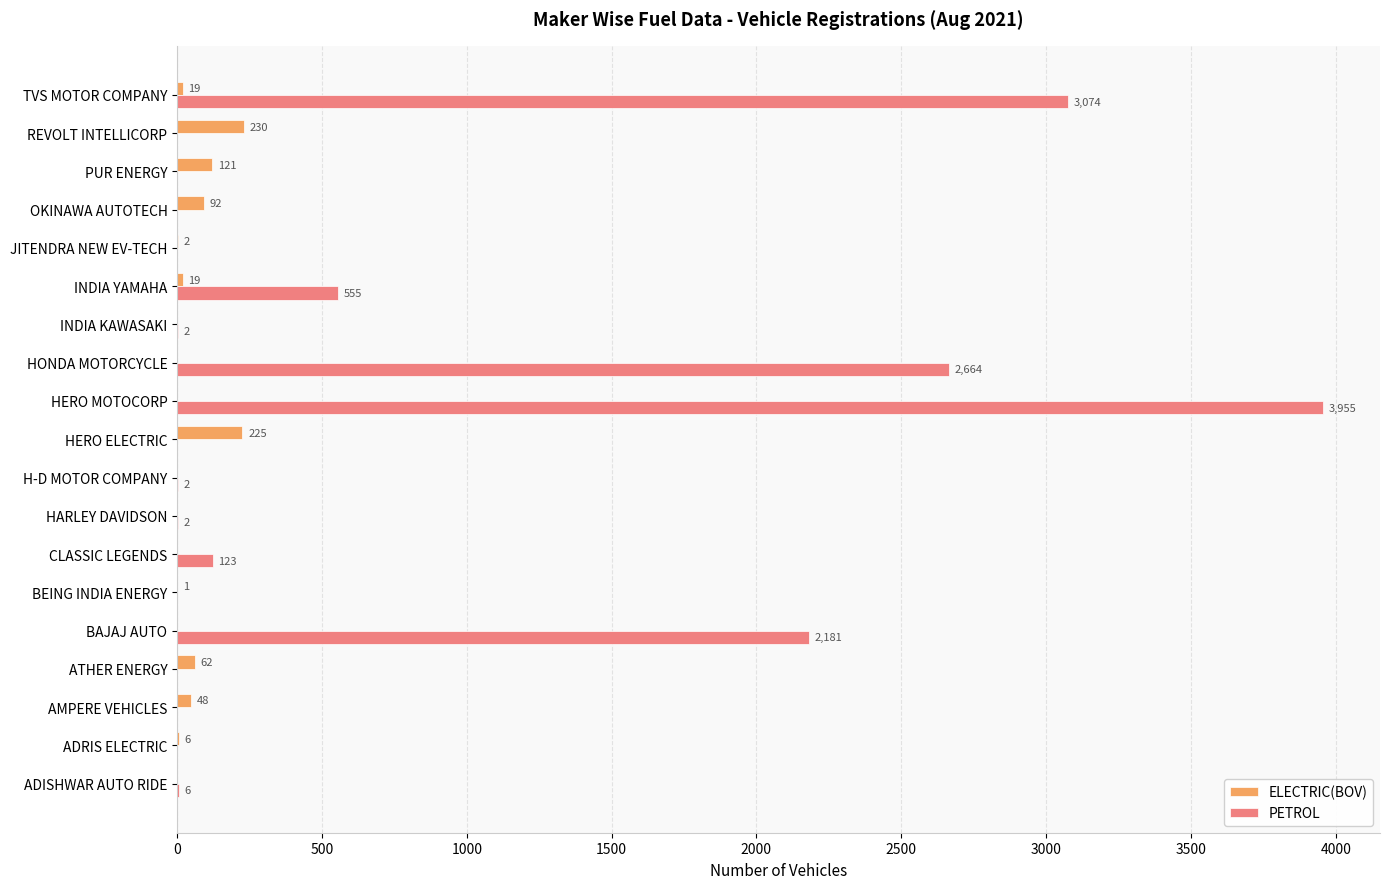

What is the sum of the PETROL values at BEING INDIA ENERGY and INDIA YAMAHA?

555